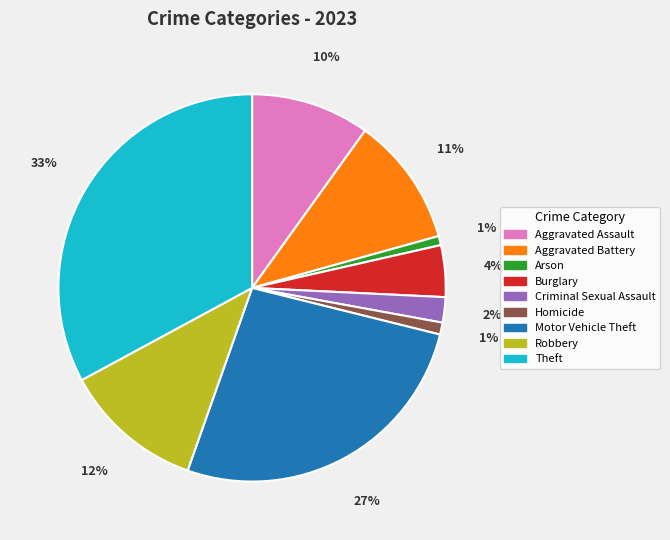

What percentage is the Motor Vehicle Theft slice, to the nearest percent?

27%